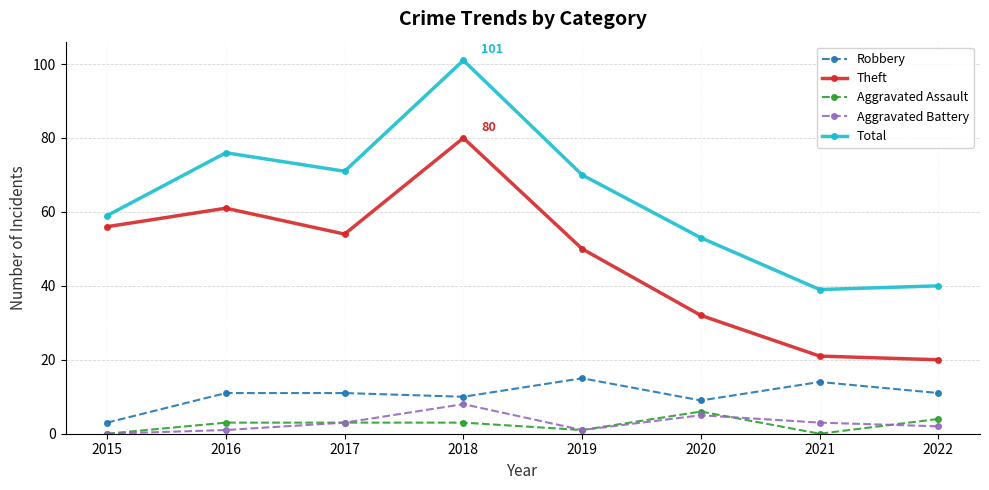

Which series has the largest range (max minus min)?

Total